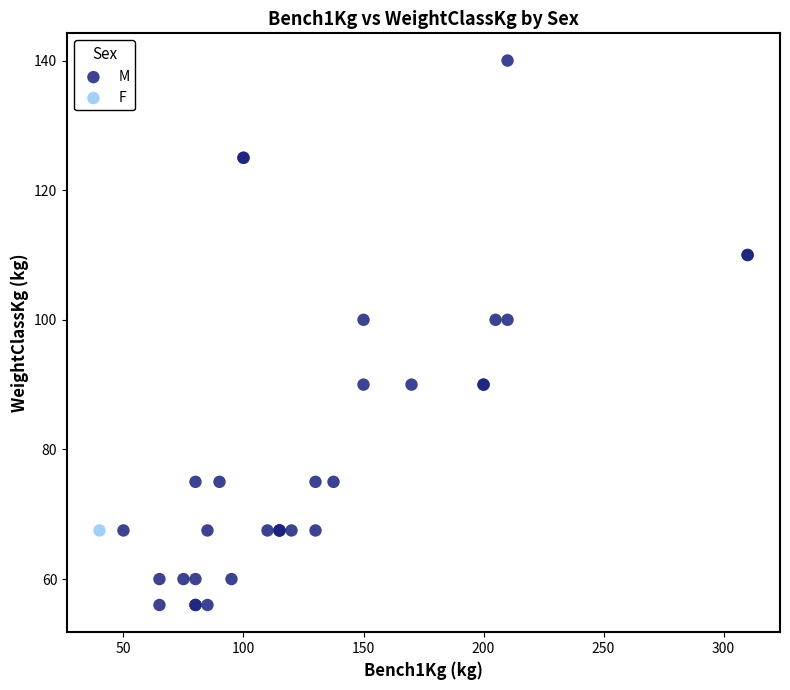

What are all the series names shown in the legend?

M, F